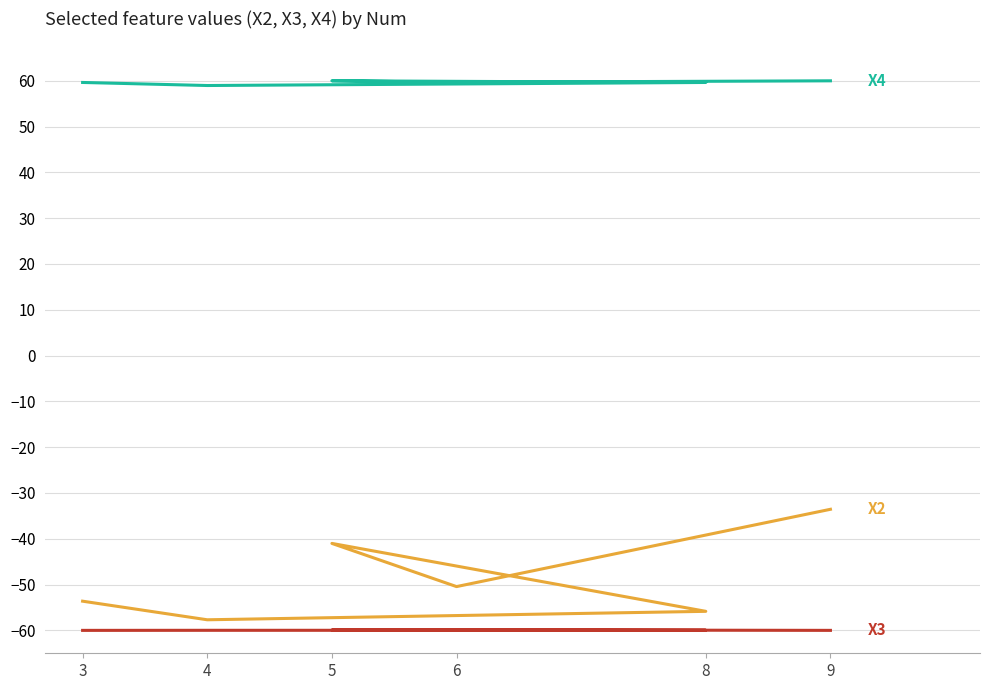

Which category has the lowest value in the X4 series?

4